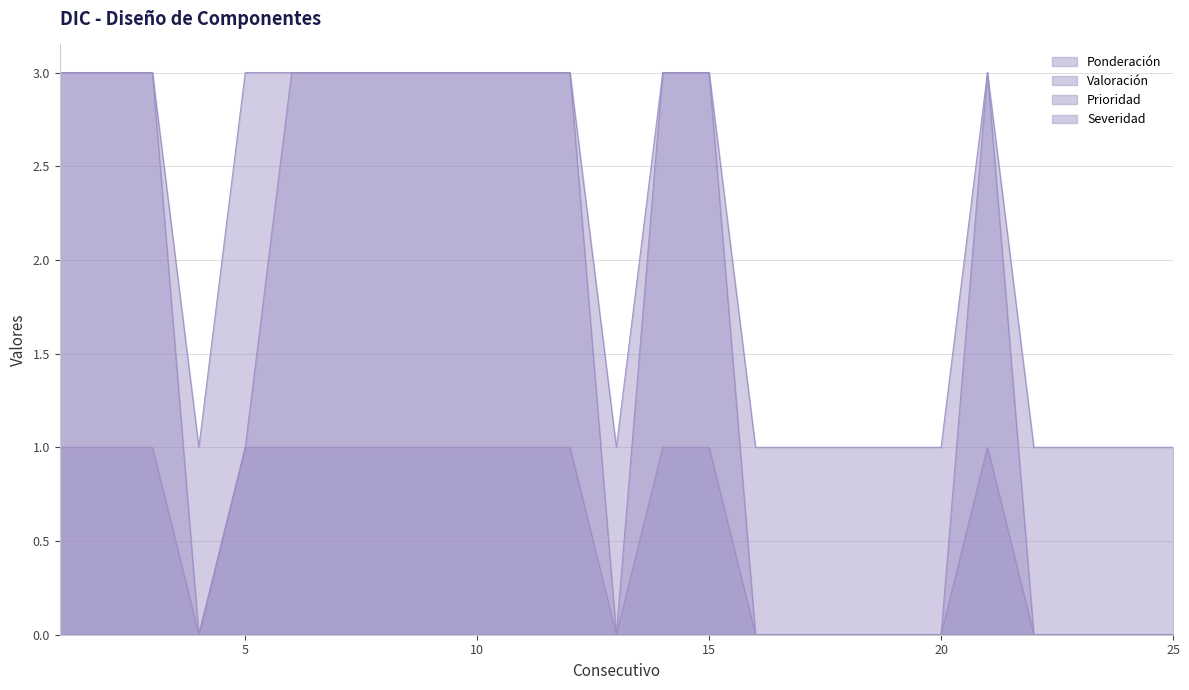

True or false: Prioridad and Valoración intersect in this chart.

False